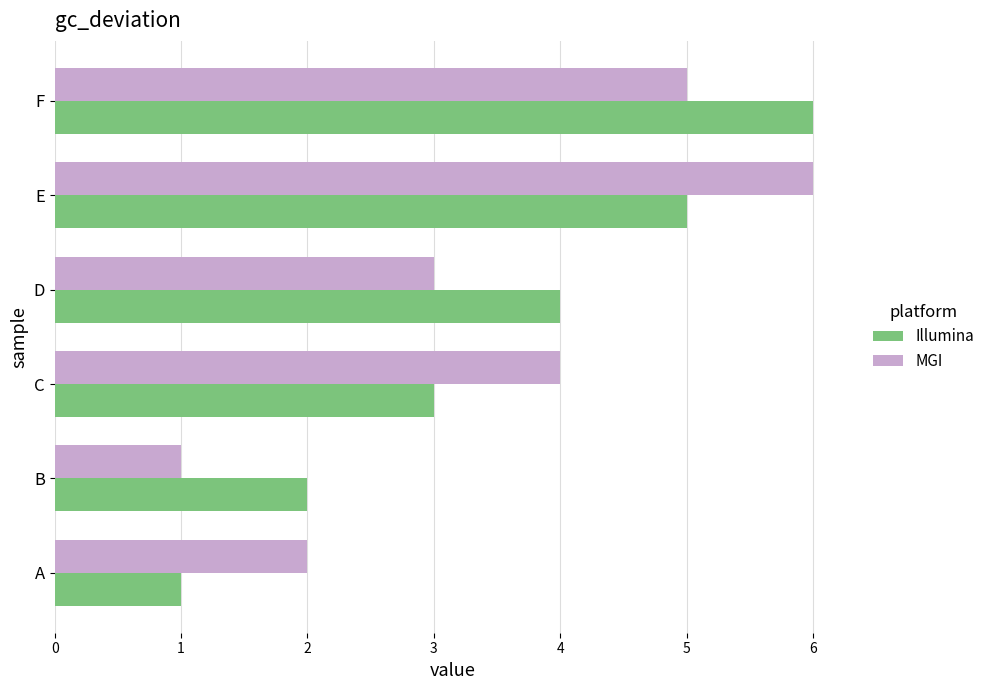

What is the difference between the maximum and minimum values in the MGI series?

5